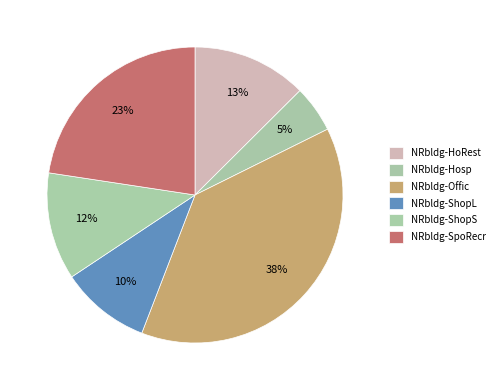

Is there a majority slice in this chart?

No